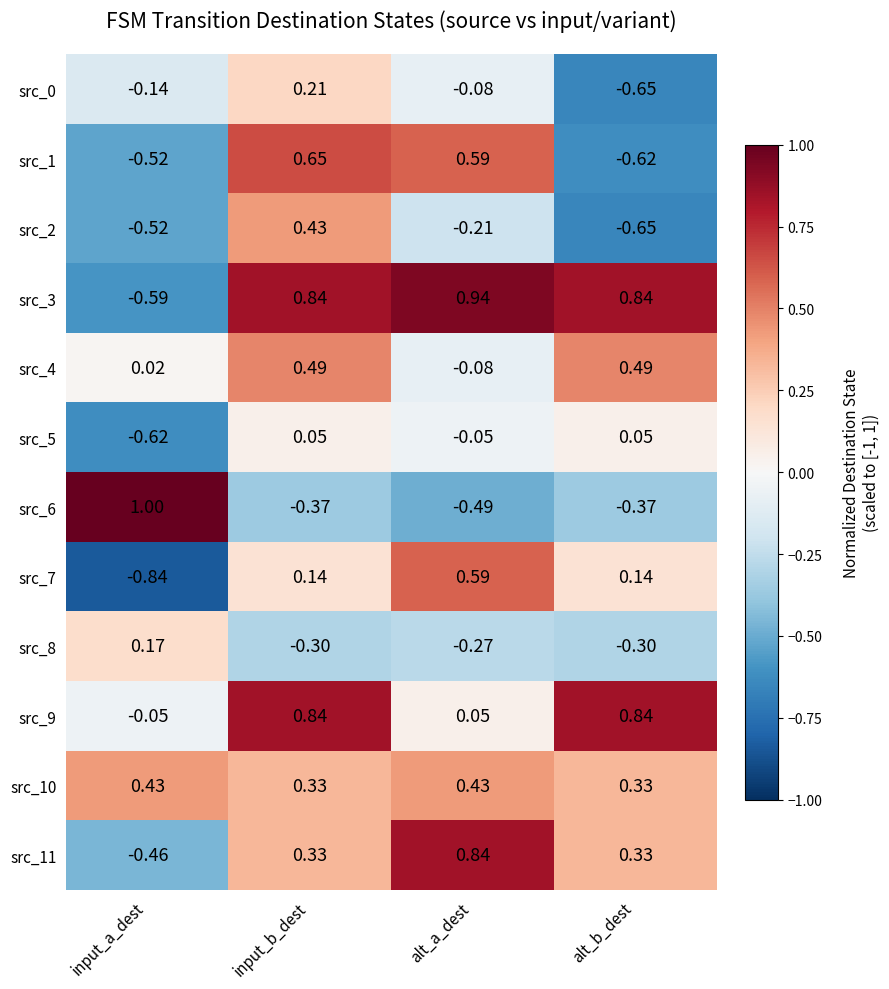

How many values in the src_8 series are below 0?

3